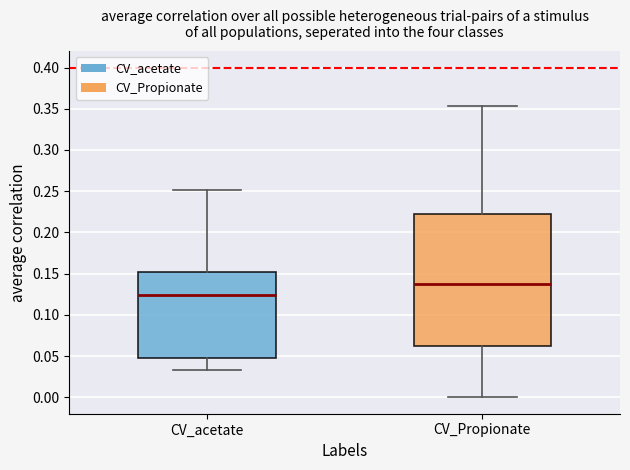

Which box has the lowest median line?

CV_acetate